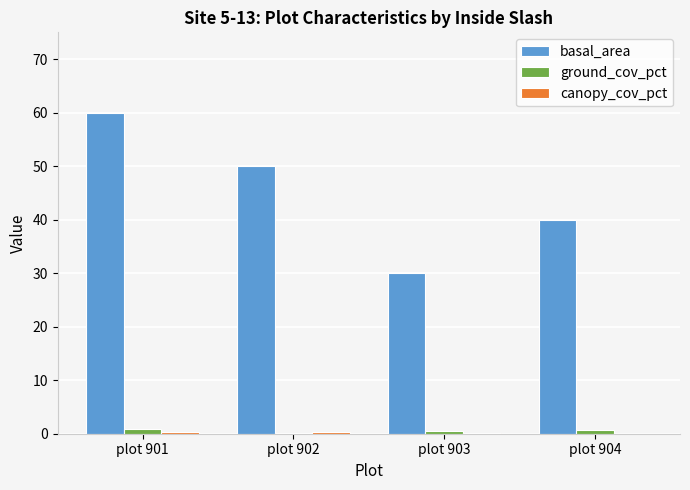

The value of ground_cov_pct at plot 904 is 0.7. True or false?

True